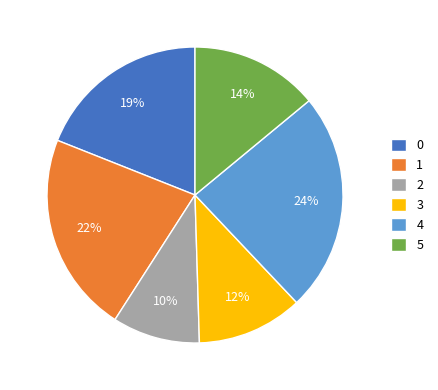

Combined, do 5 and 3 account for over 50%?

No